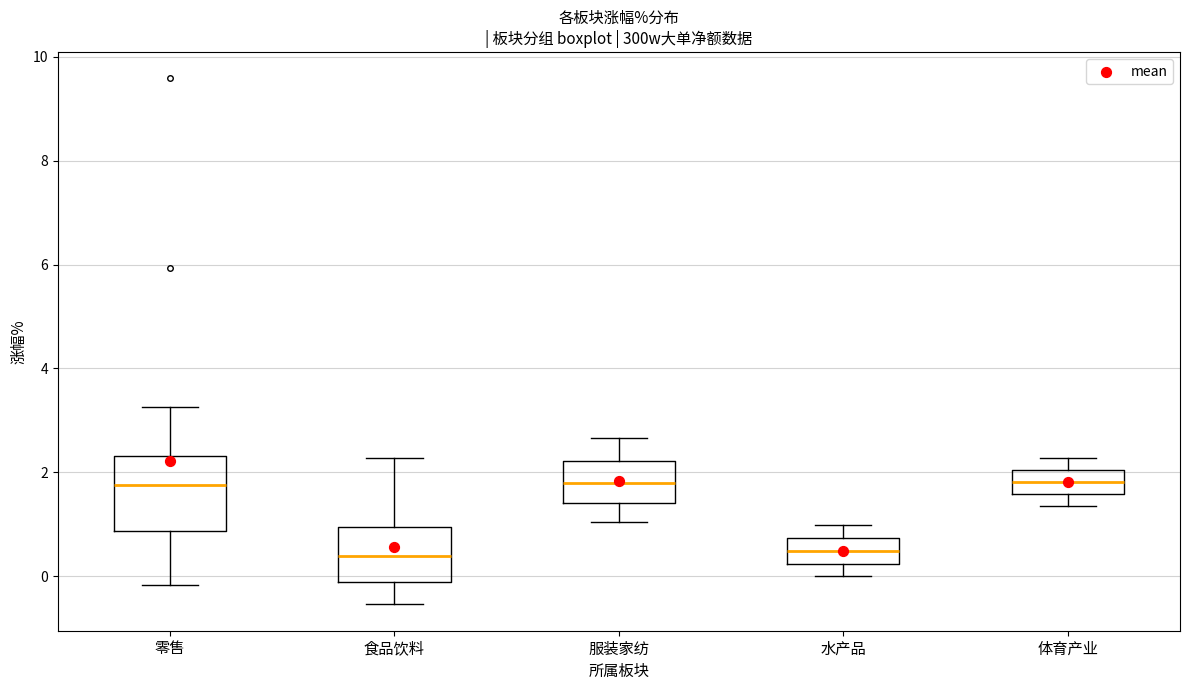

Reading left to right, transcribe this box plot: for each box, give where its median line is, the range the box spans, and where its two whiskers end, as read against the y-axis. The values are not printed on the chart, so give them approximately, as read against the axis.

零售: median 1.8, box 0.8 to 2.4, whiskers -0.2 to 3.2
食品饮料: median 0.4, box 0.0 to 1.0, whiskers -0.6 to 2.2
服装家纺: median 1.8, box 1.4 to 2.2, whiskers 1.0 to 2.6
水产品: median 0.4, box 0.2 to 0.8, whiskers 0.0 to 1.0
体育产业: median 1.8, box 1.6 to 2.0, whiskers 1.4 to 2.2